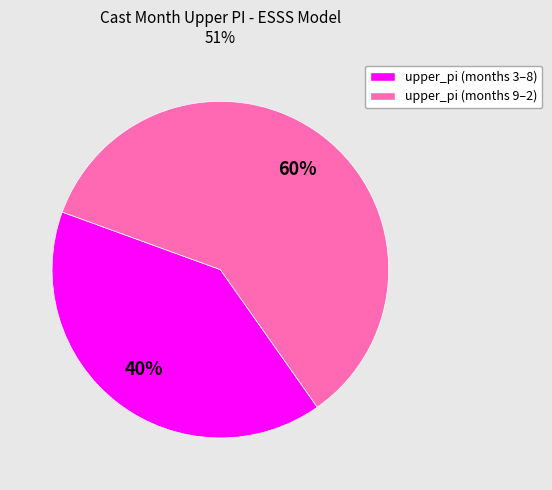

Is there any slice that represents more than half of the pie?

Yes